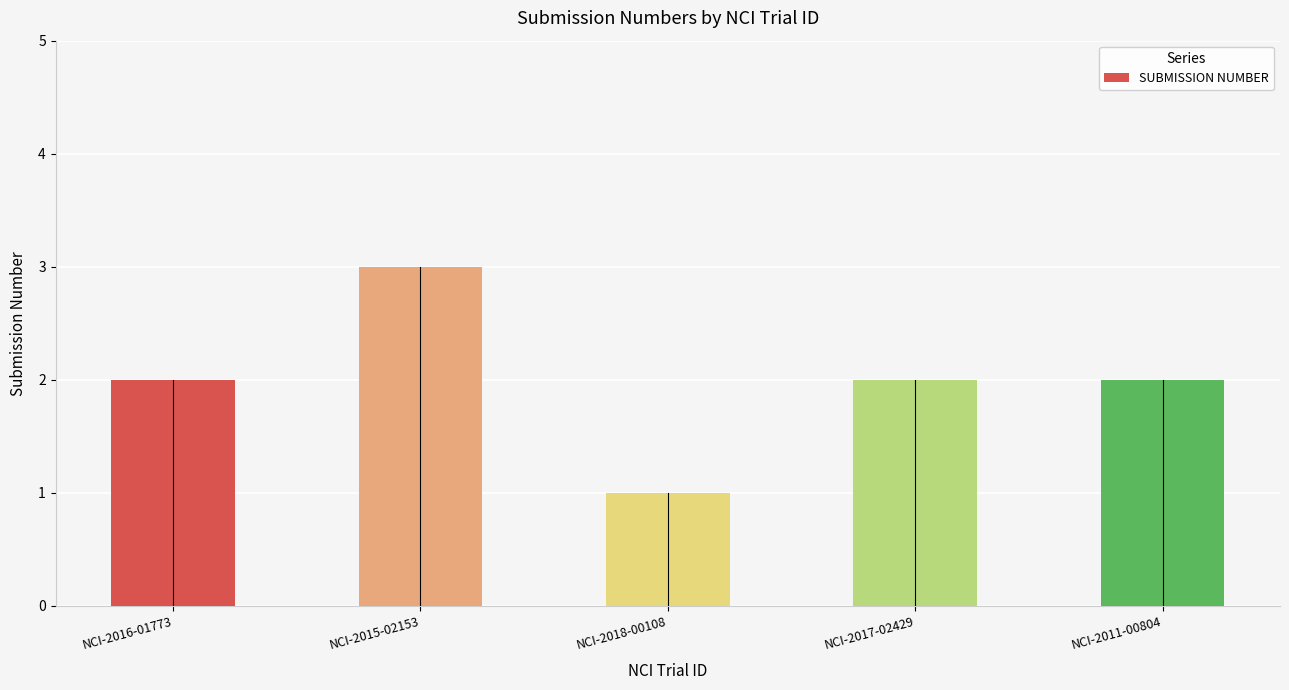

What is the smallest value displayed?

1